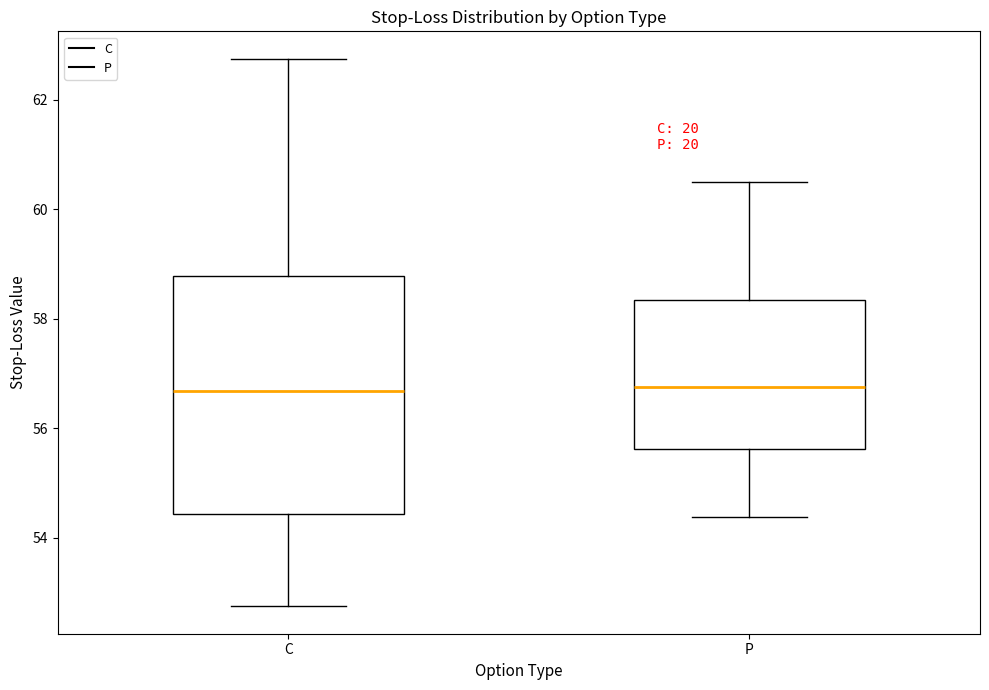

Reading left to right, read every box against the y-axis: the position of its median line, the range the box covers, and the ends of its whiskers. The values are not printed on the chart, so give them approximately, as read against the axis.

C: median 56.6, box 54.4 to 58.8, whiskers 52.8 to 62.8
P: median 56.8, box 55.6 to 58.4, whiskers 54.4 to 60.6